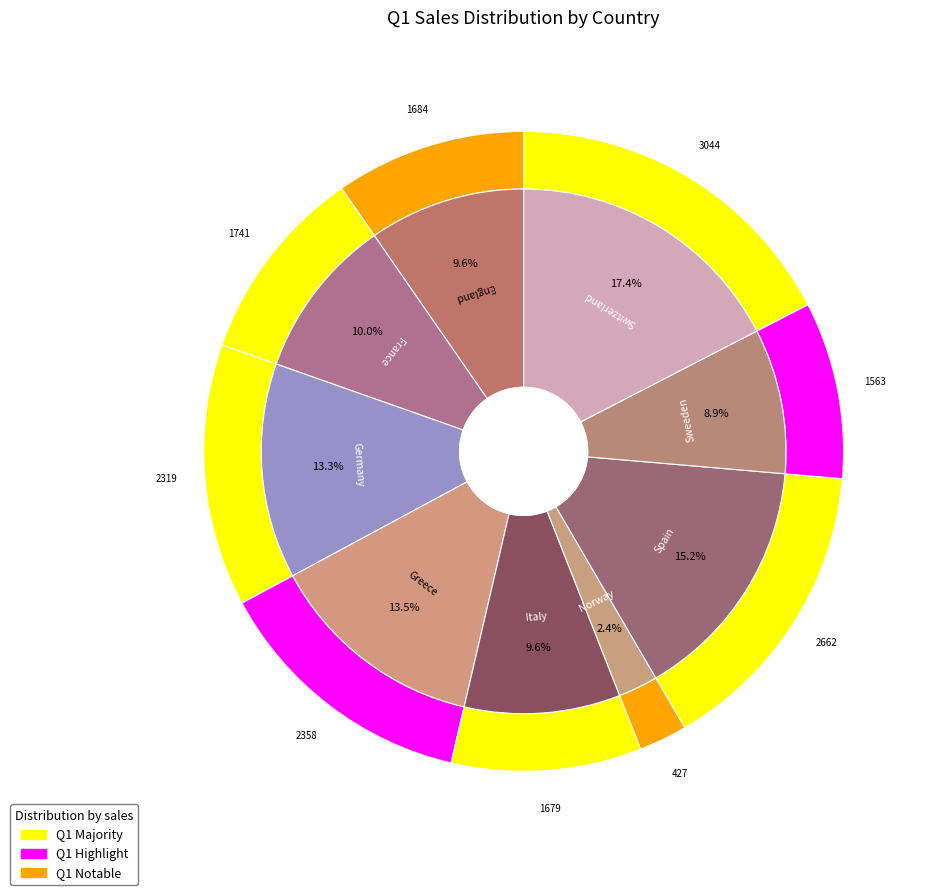

True or false: Switzerland accounts for 3% of the total.

False